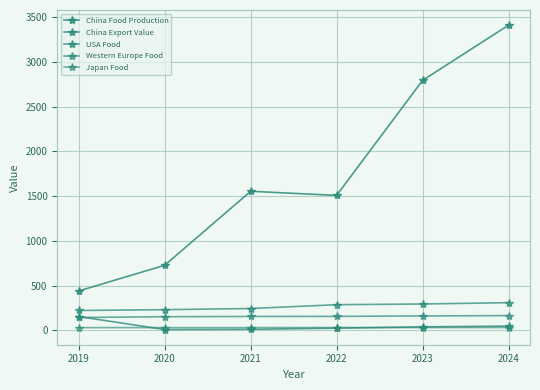

Does the chart display data point markers on the line(s)?

Yes